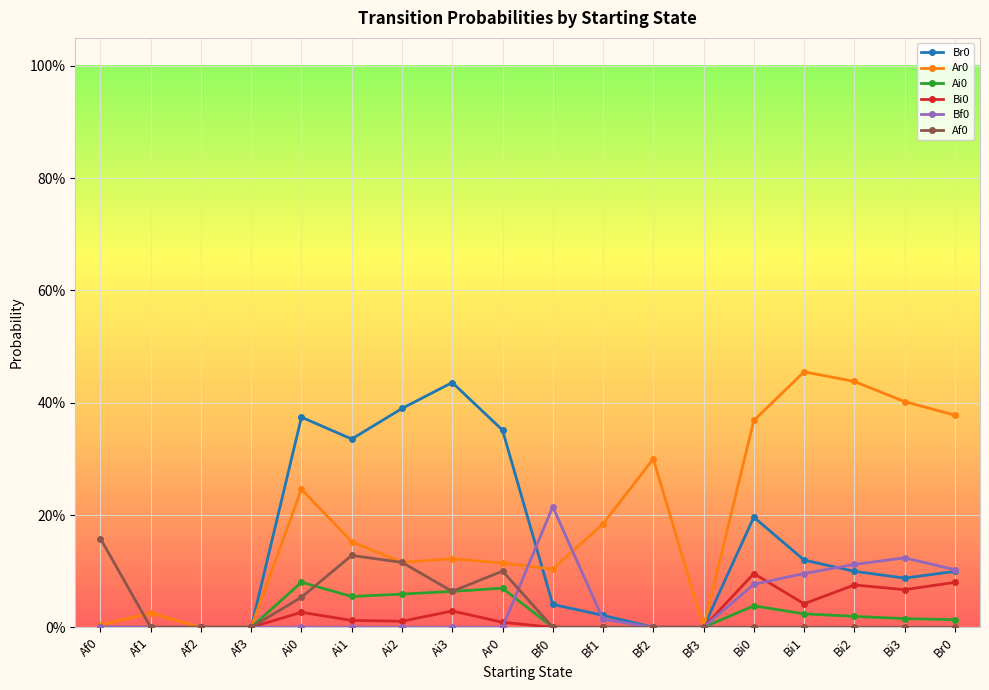

At which label is Bf0 closest to 0?

Af0